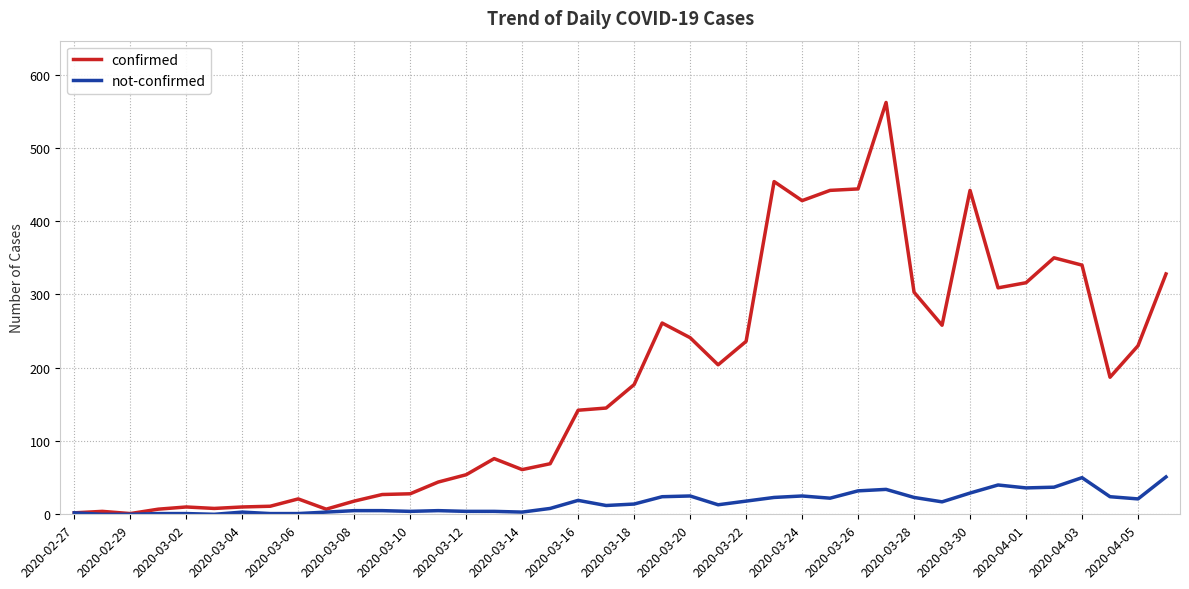

Rank the series by their maximum value, from highest to lowest.

confirmed, not-confirmed